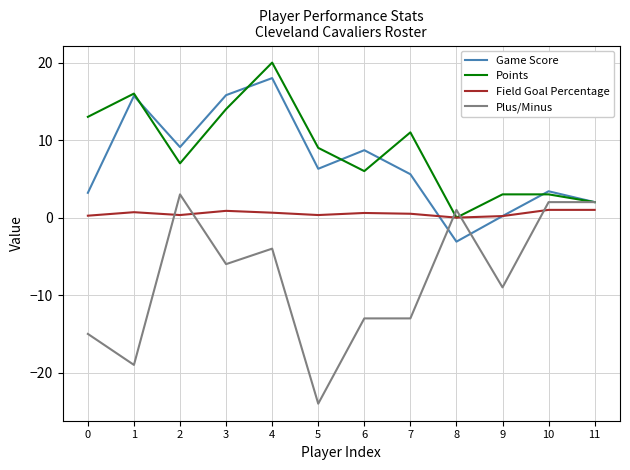

Which label corresponds to the smallest value in the chart?

5